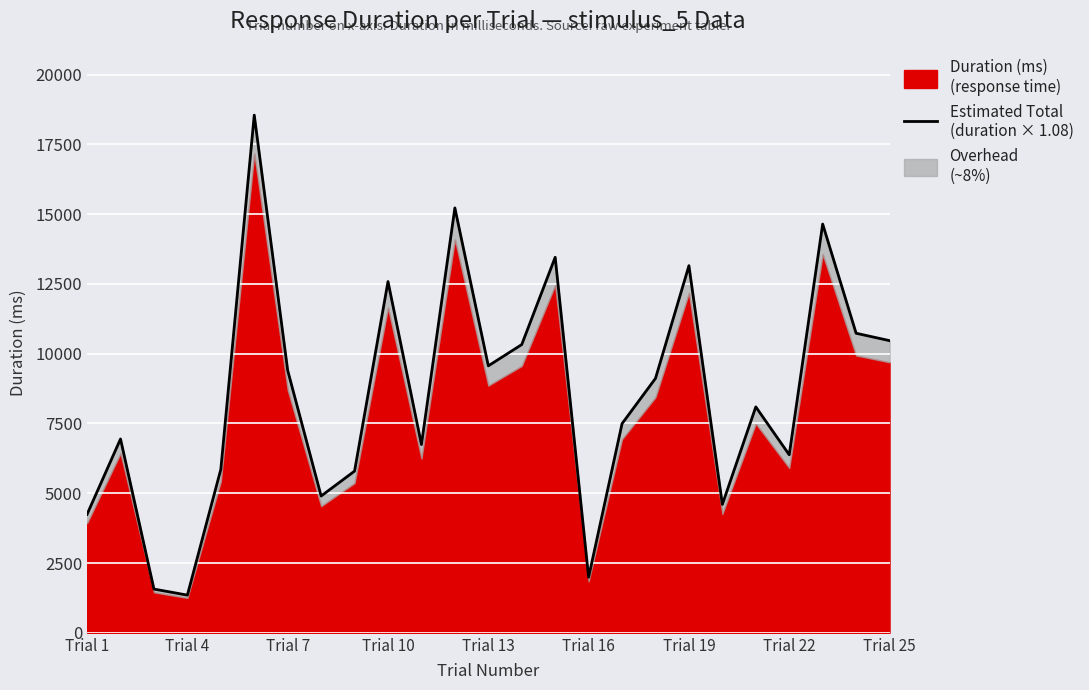

What is the value of the 10th point from the left?

12583.8